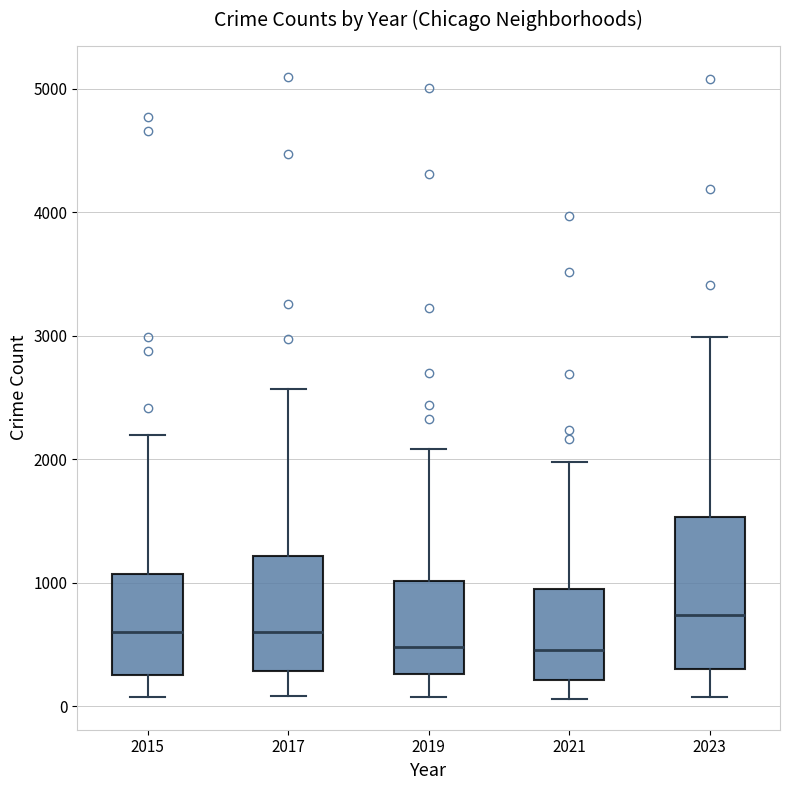

Reading left to right, read every box against the y-axis: the position of its median line, the range the box covers, and the ends of its whiskers. The values are not printed on the chart, so give them approximately, as read against the axis.

2015: median 600, box 300 to 1100, whiskers 100 to 2200
2017: median 600, box 300 to 1200, whiskers 100 to 2600
2019: median 500, box 300 to 1000, whiskers 100 to 2100
2021: median 500, box 200 to 900, whiskers 100 to 2000
2023: median 700, box 300 to 1500, whiskers 100 to 3000